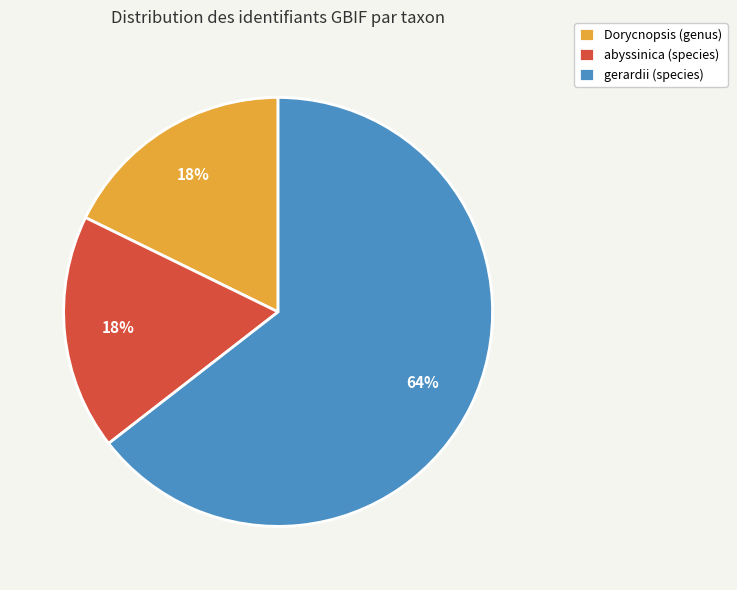

What is the ratio of the value at abyssinica (species) to the value at gerardii (species)?

0.3